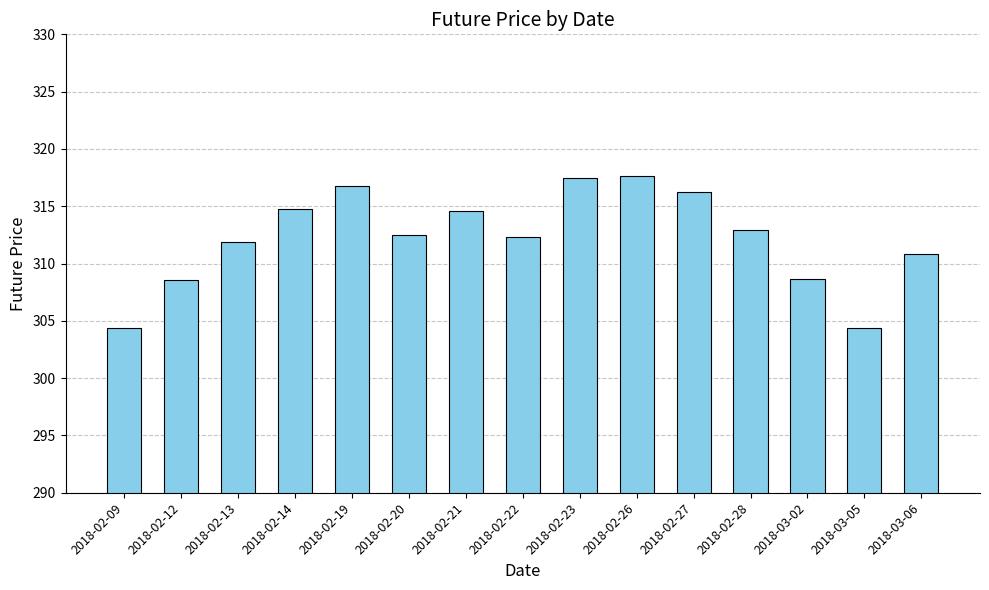

What is the minimum value shown in the chart?

304.4